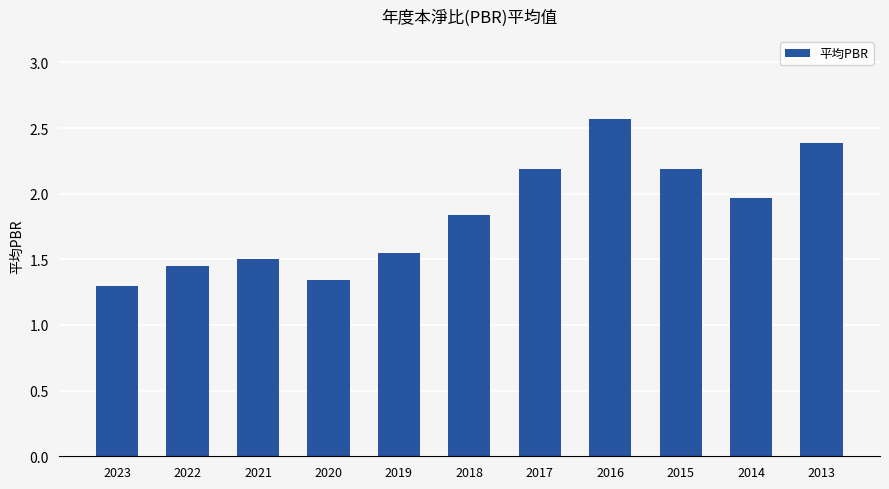

Is it true that the value at 2021 is 2.1?

False